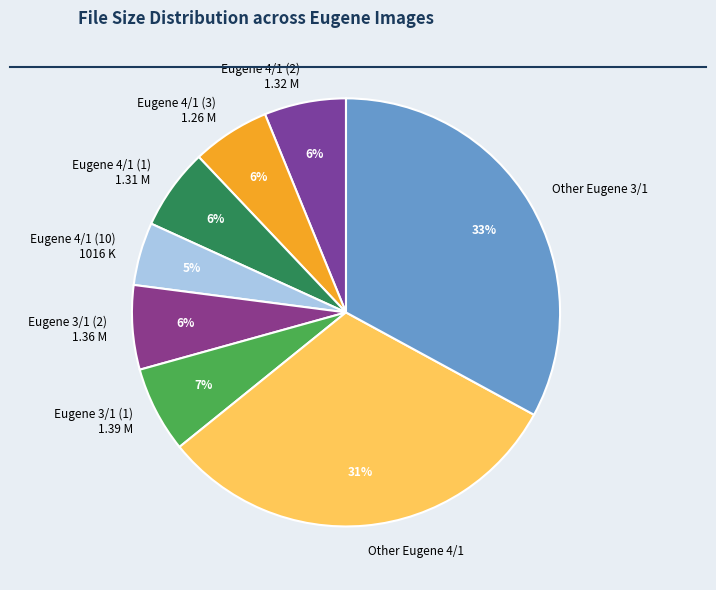

Between Other Eugene 4/1 and Eugene 4/1 (2) 1.32 M, which is larger?

Other Eugene 4/1